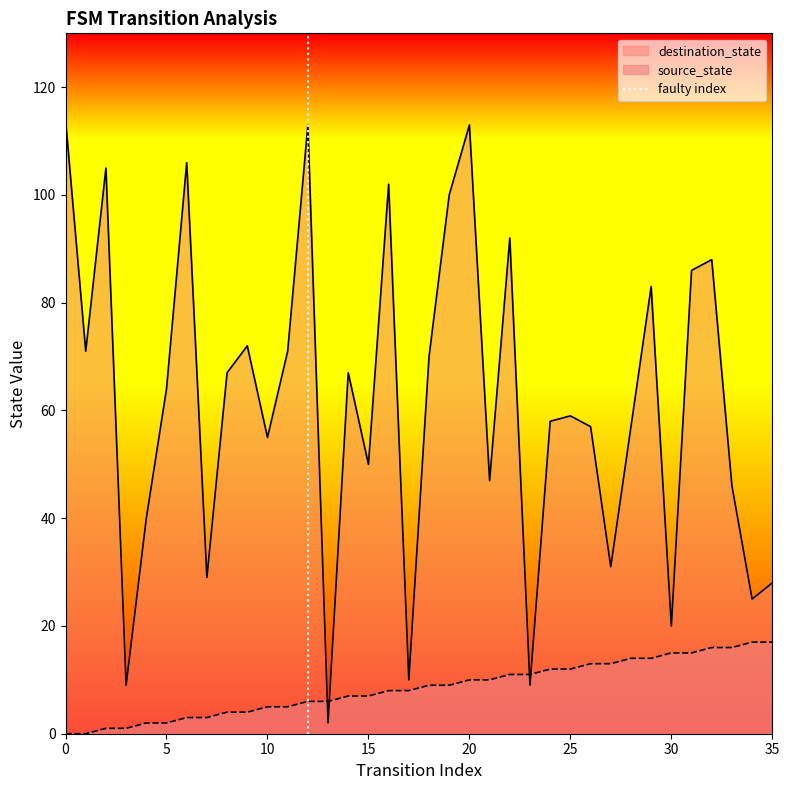

What is the highest value of the source_state series?

17